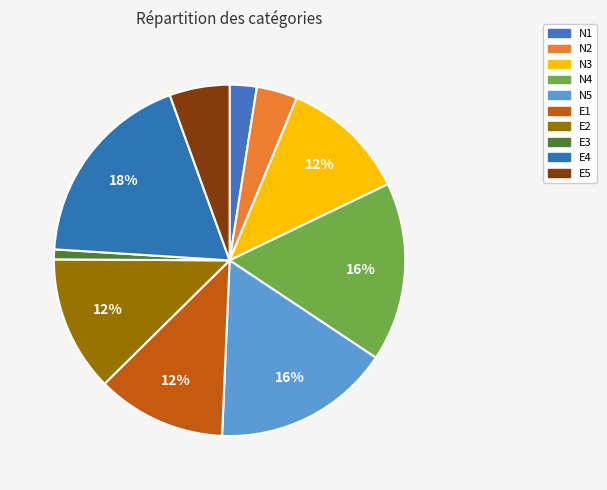

To the nearest percent, what percentage of the pie is E5?

6%